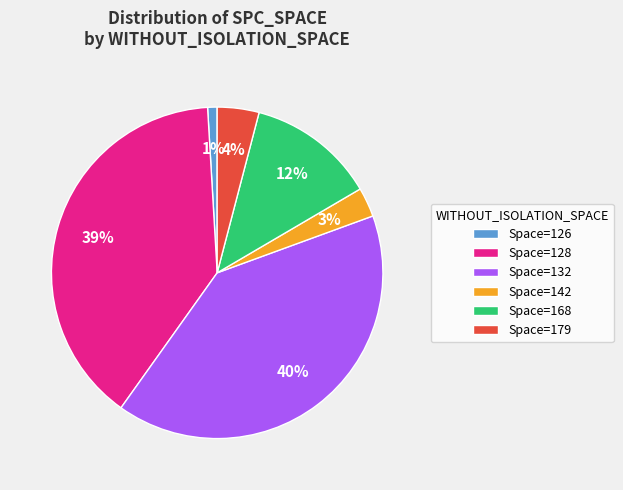

How many slices are in this pie chart?

6